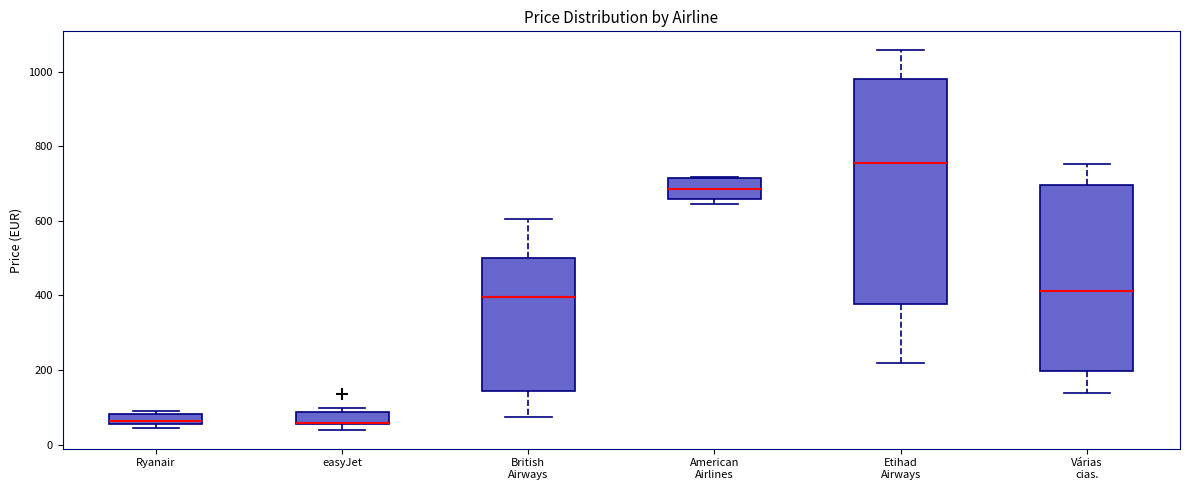

Where is the lower edge of the box for easyJet on the y-axis? The values are not printed on the chart, so give them approximately, as read against the axis.

60